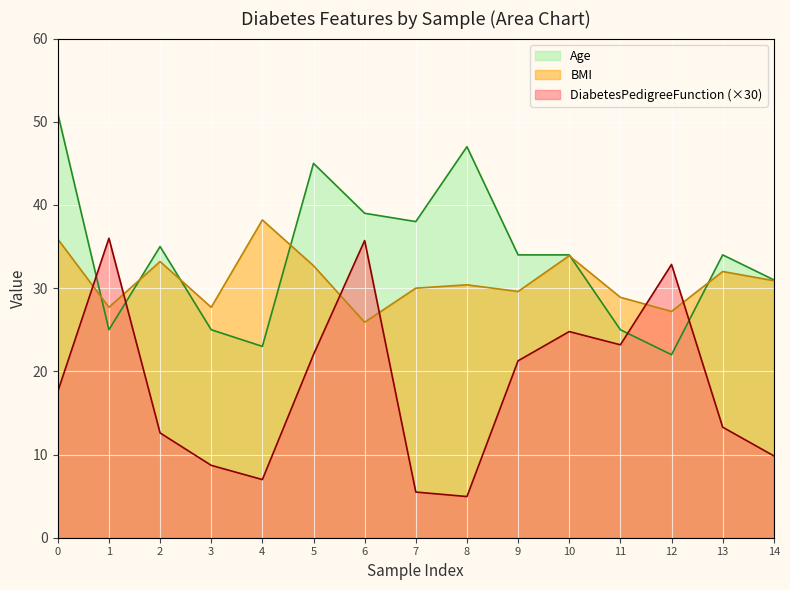

The Age series shows 17.8 at 13. True or false?

False